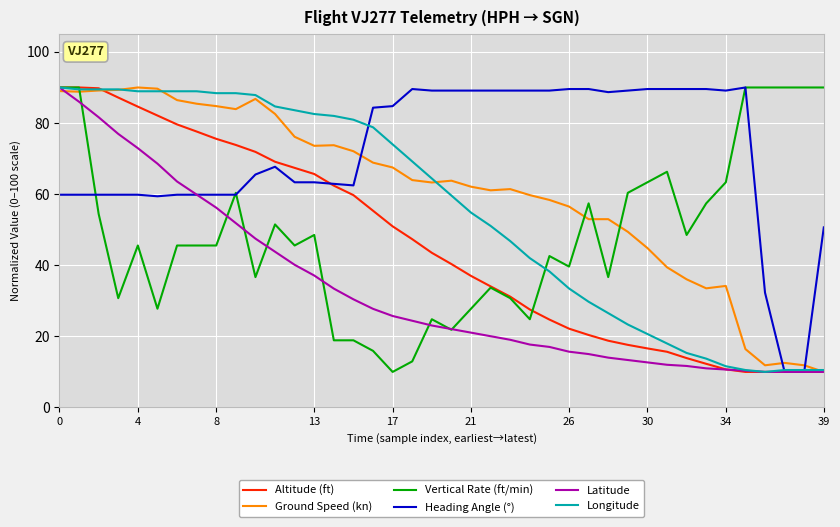

Which series has the largest total across all categories?

Heading Angle (°)